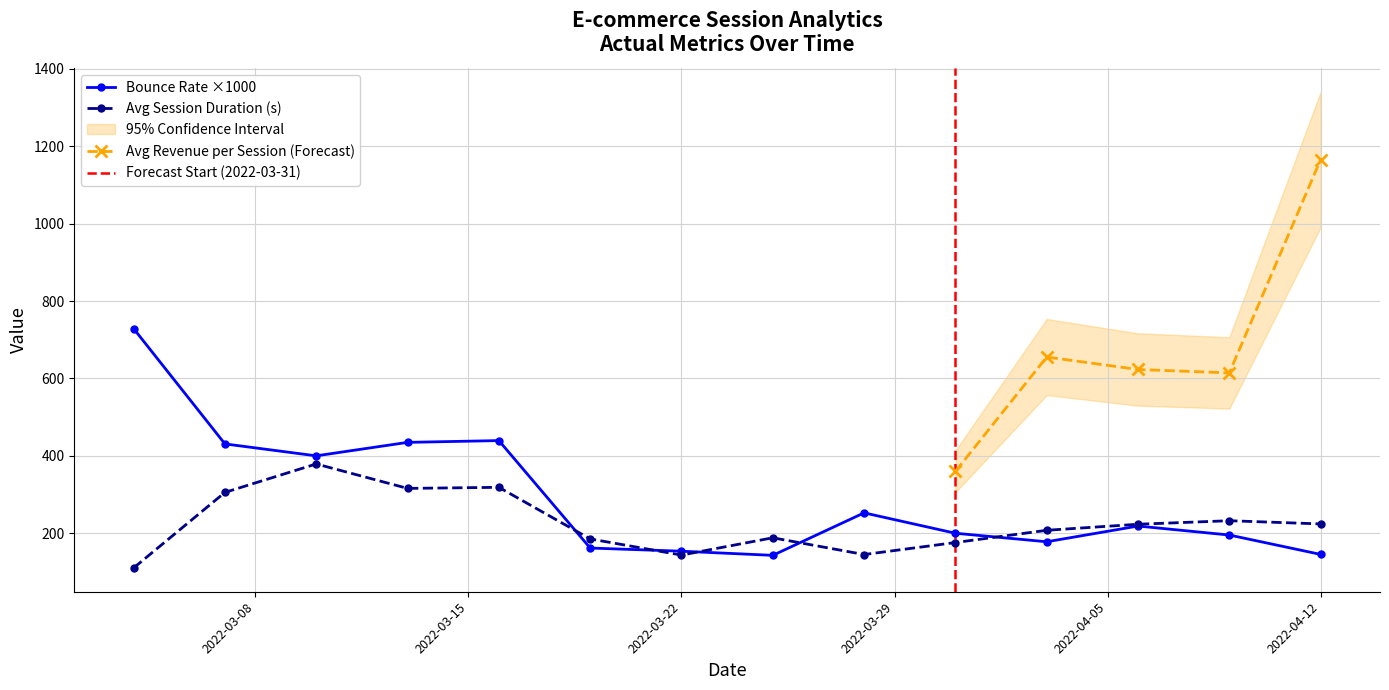

What is the value of the Bounce_Rate point at the 8th from the left?

142.9